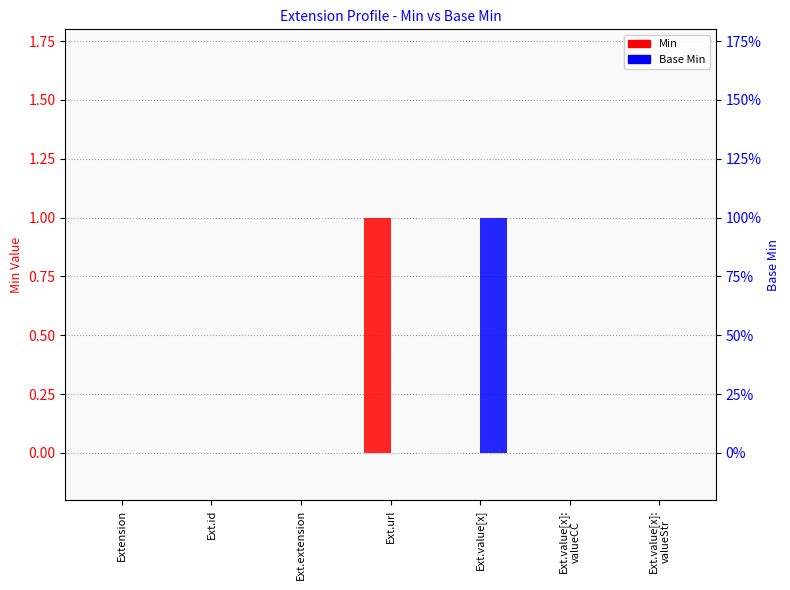

What is the label of the 6th bar from the right?

Ext.id